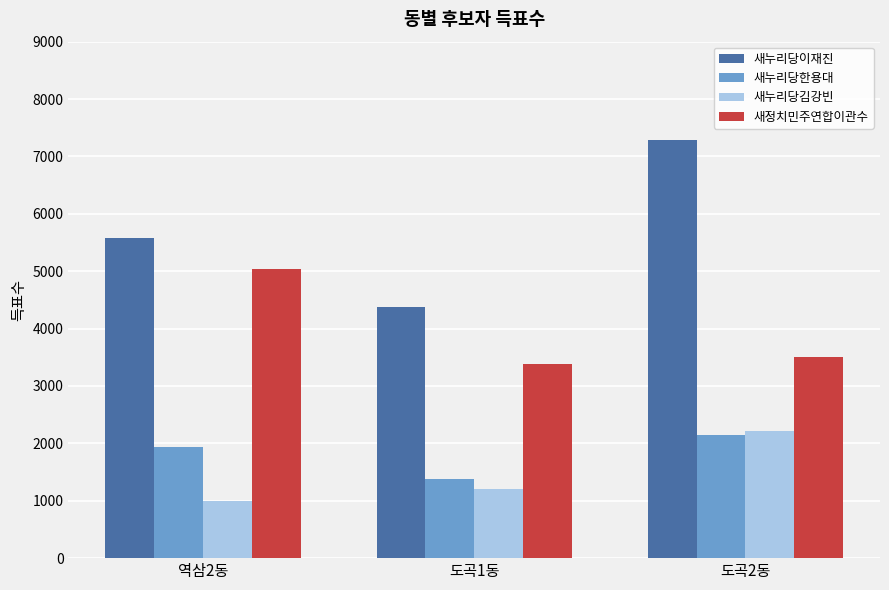

How many series are shown in this chart?

4